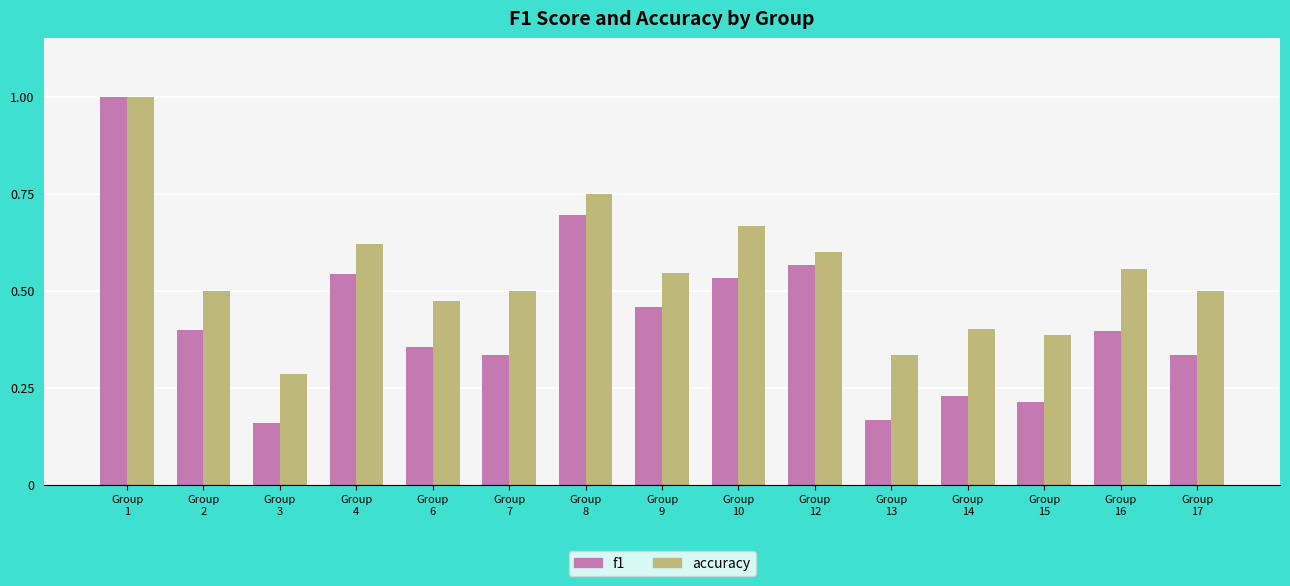

What is the sum of all accuracy values?

8.1